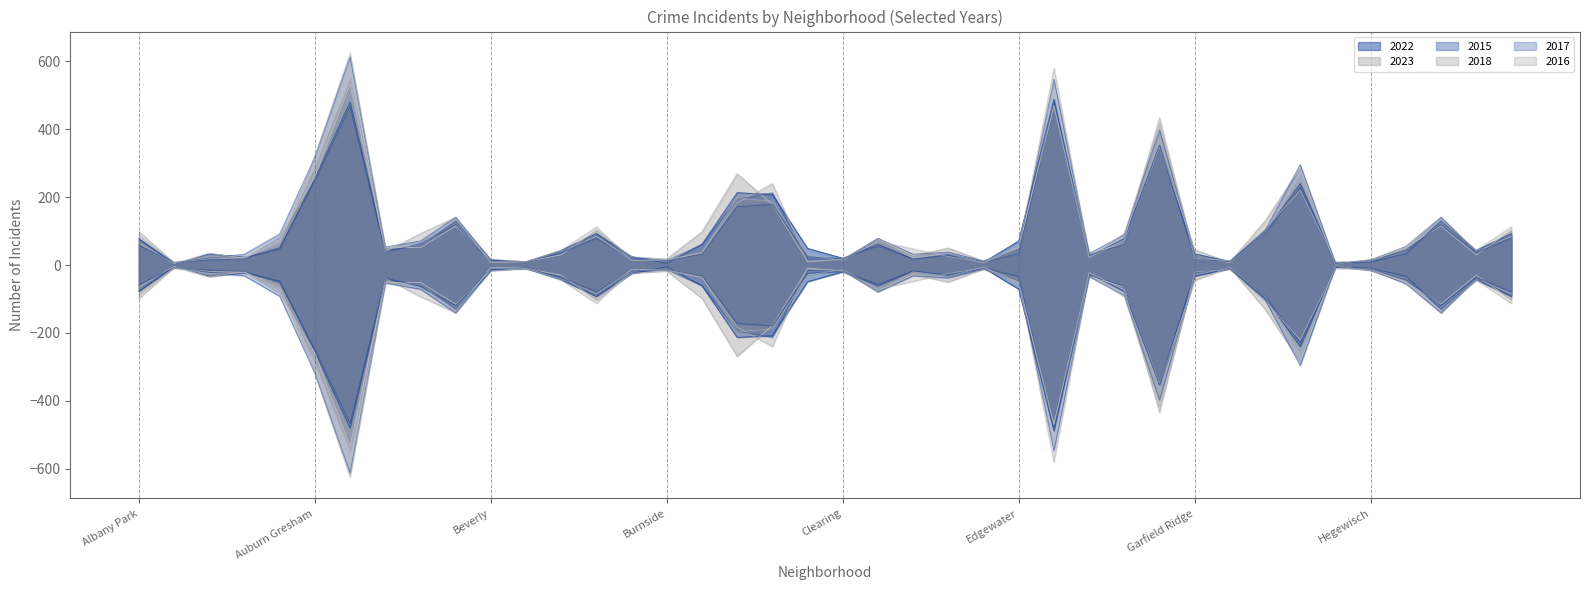

The value of 2022 at Grand Crossing is 148. True or false?

False